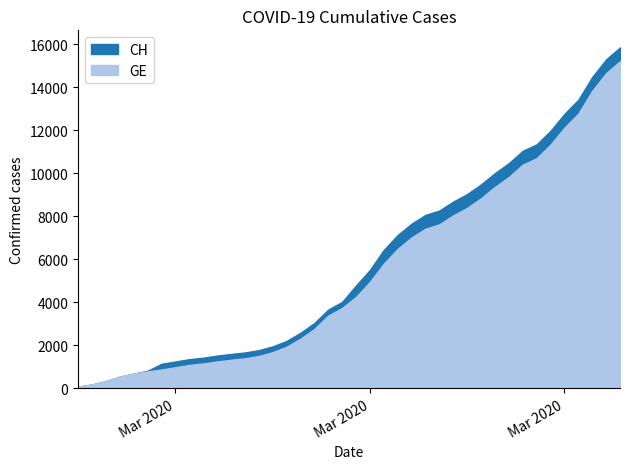

How many lines are shown in the chart?

2